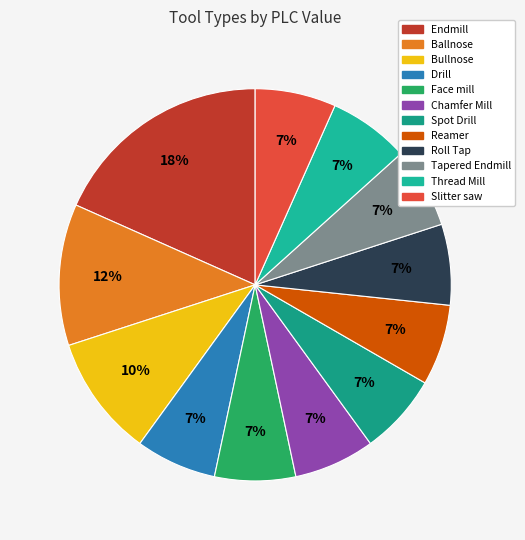

To the nearest percent, what portion does Reamer represent?

7%